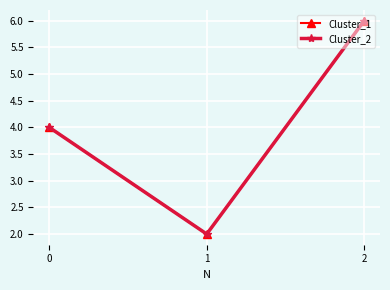

List the series in order of their peak value, highest first.

Cluster_1, Cluster_2